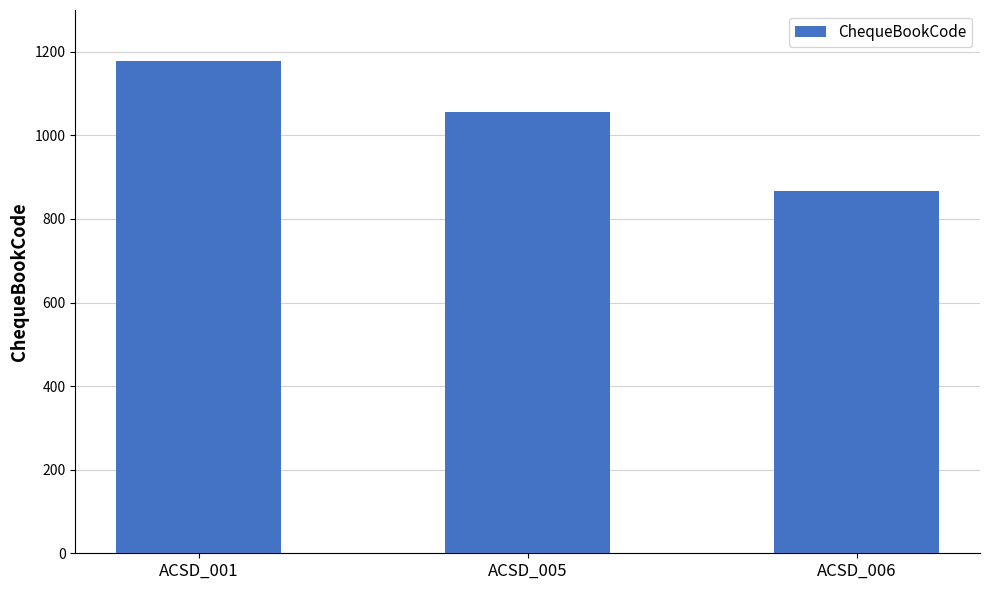

Rank the categories by value from lowest to highest.

ACSD_006, ACSD_005, ACSD_001